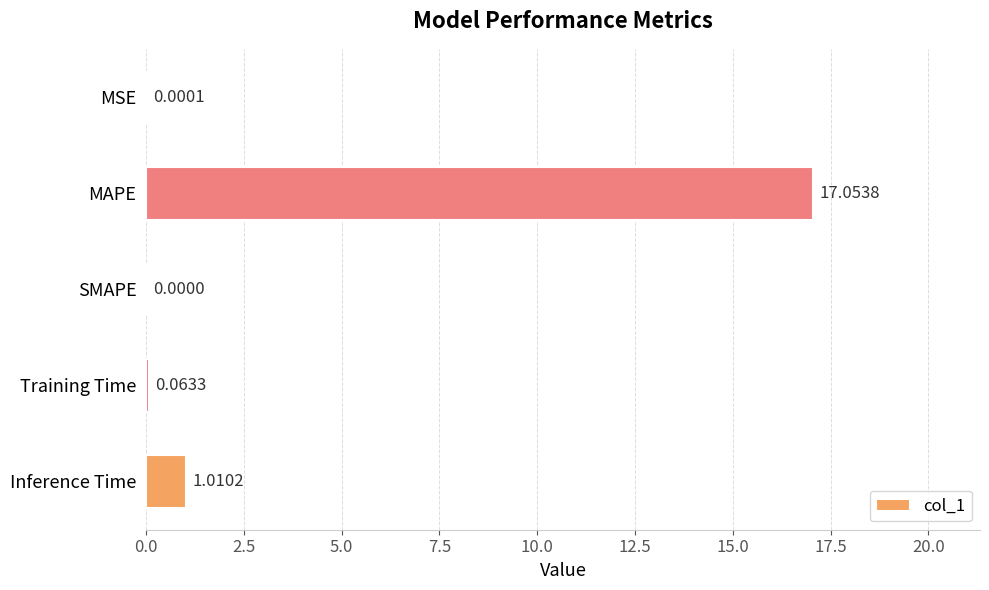

What is the sum of the values at MAPE and MSE?

17.1